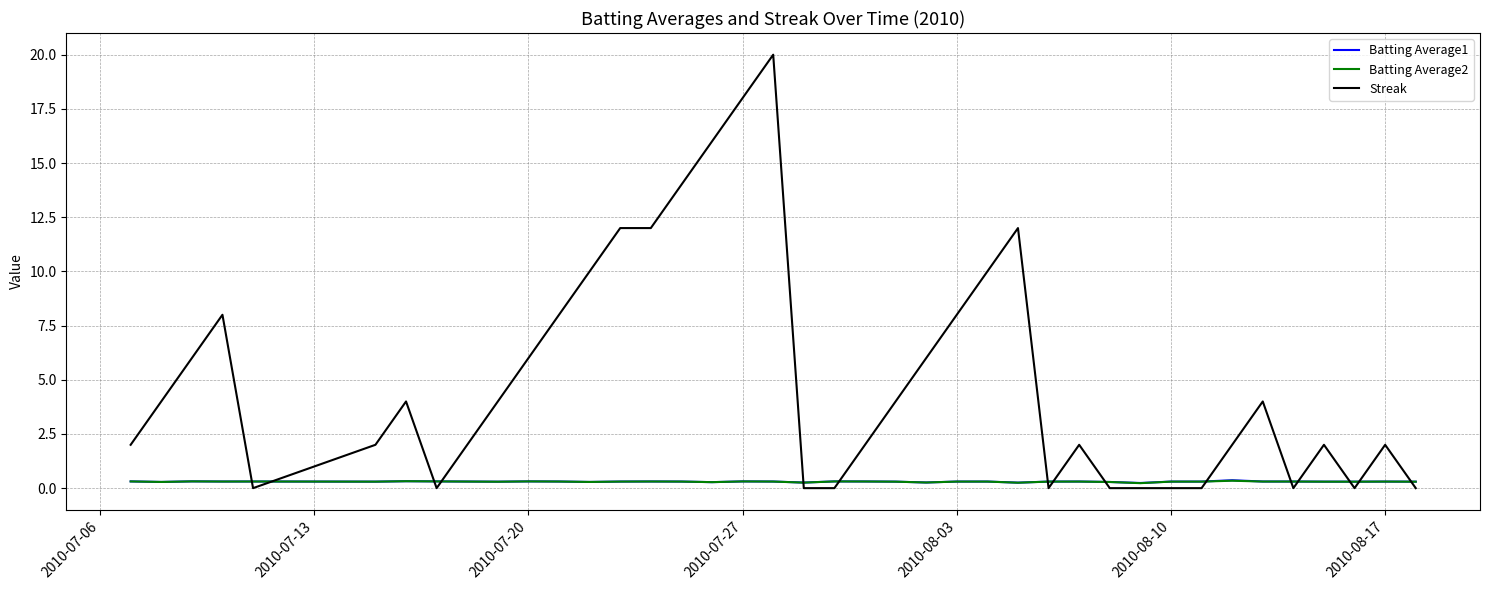

At how many categories does at least one series exceed 19?

1